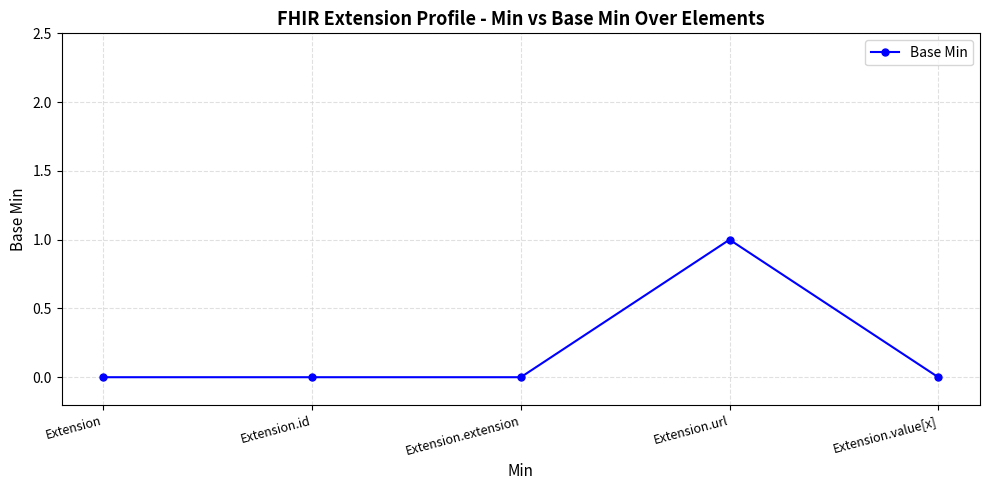

Is it true that the value at Extension.extension is 1?

False